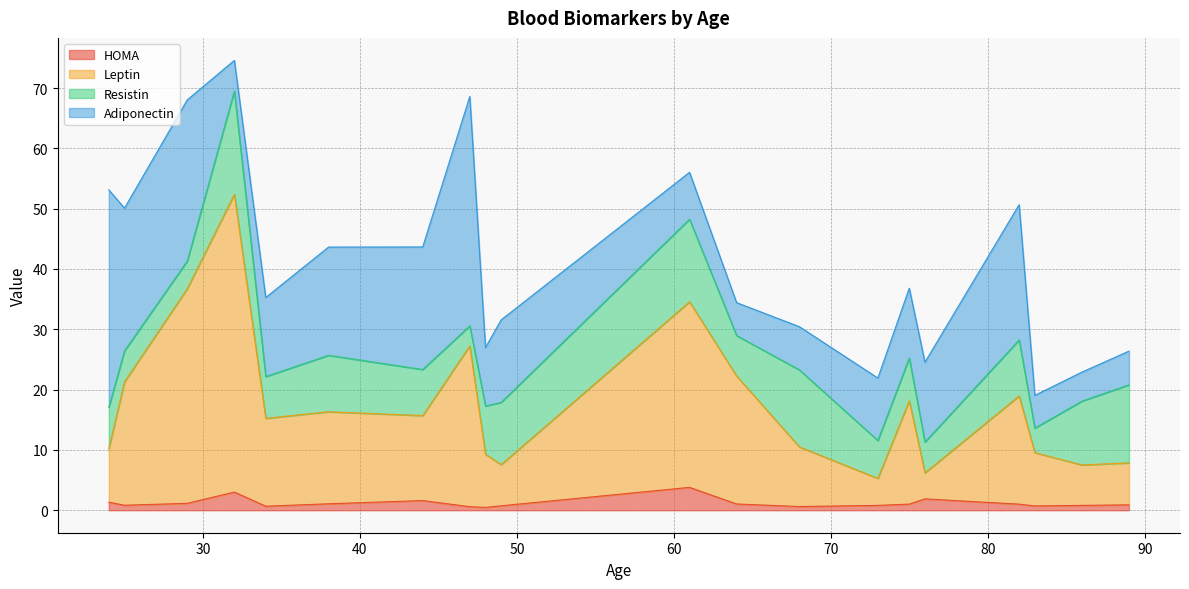

What is the difference between the Resistin values at 76 and 86?

5.5